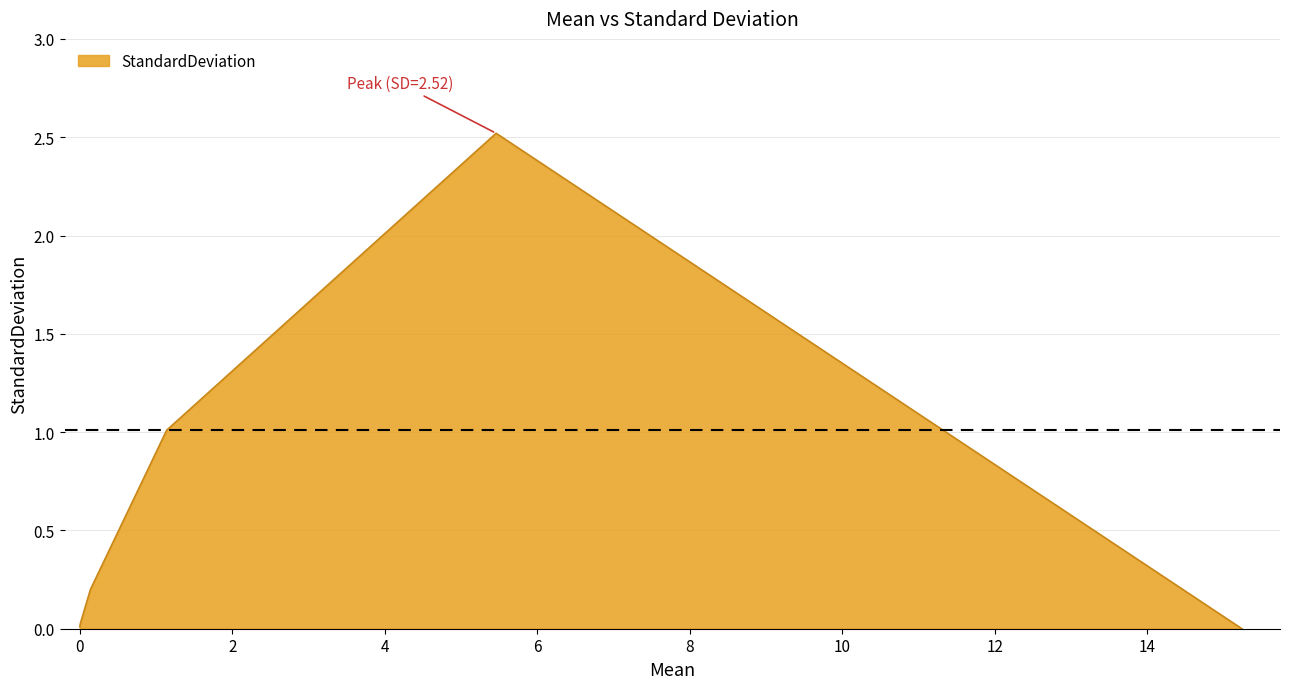

What is the difference between the maximum and minimum values?

2.5